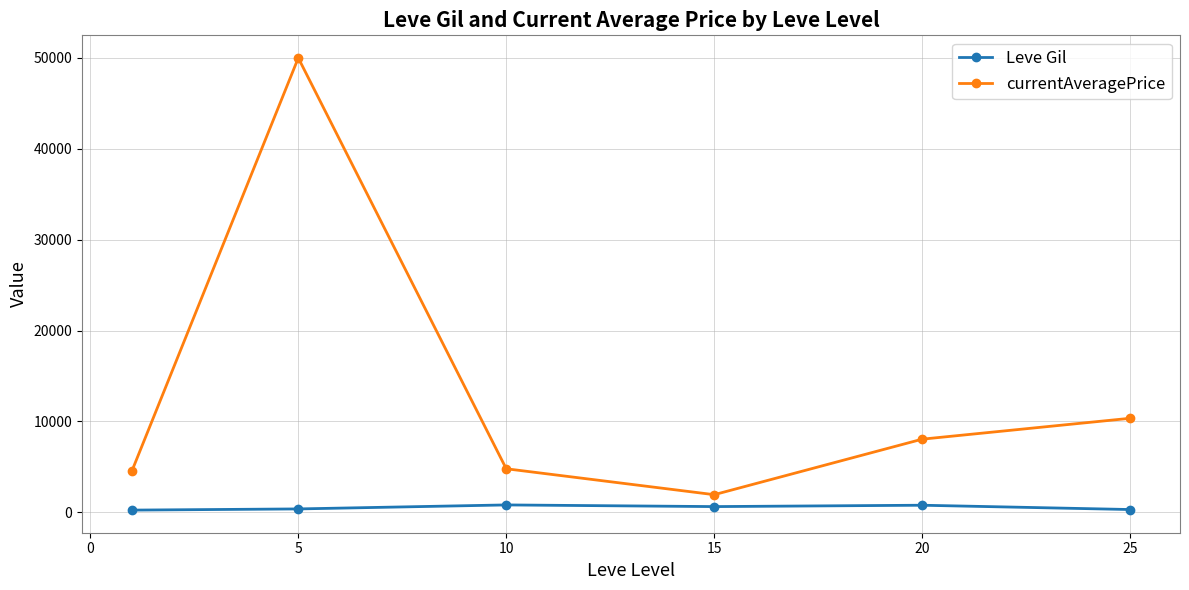

In currentAveragePrice, how many points are higher than both neighbors (excluding endpoints)?

1